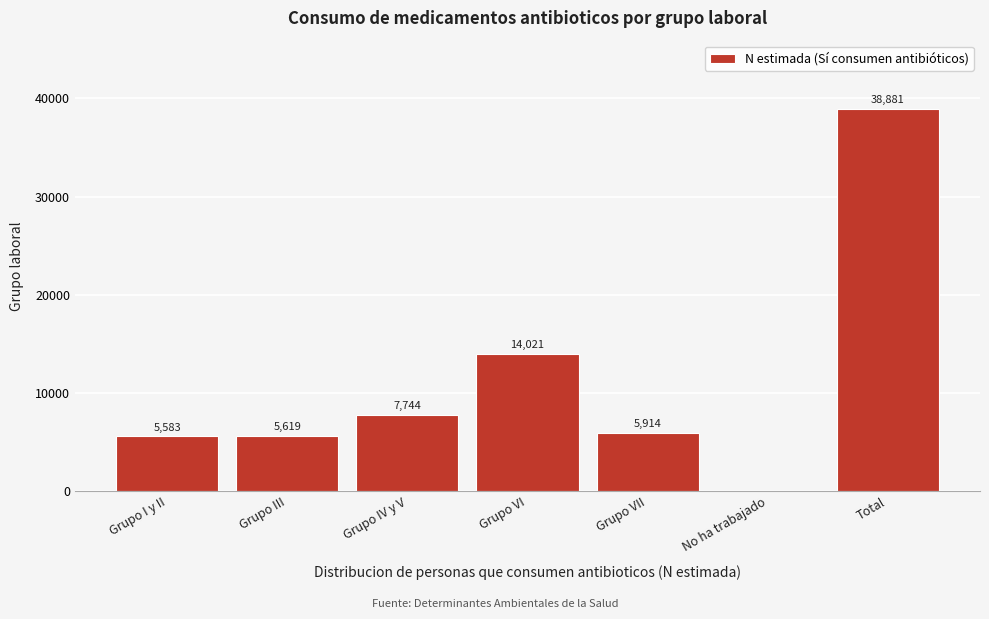

Reading left to right, extract all data points from this chart.

Grupo I y II=5583	Grupo III=5619	Grupo IV y V=7744	Grupo VI=14021	Grupo VII=5914	No ha trabajado=0	Total=38881